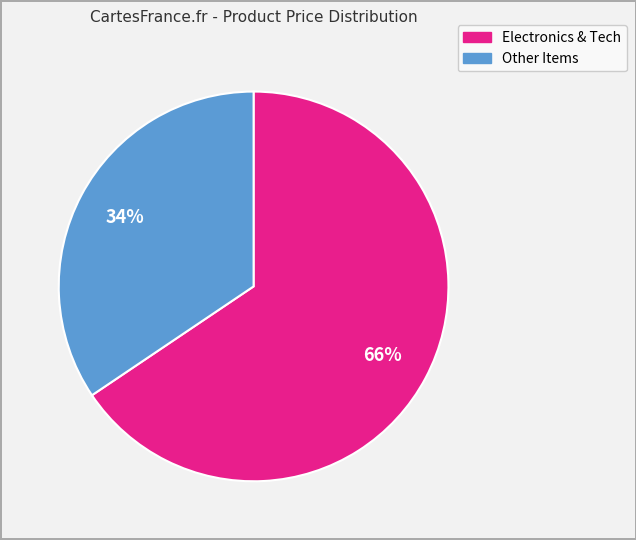

How many slices are in this pie chart?

2